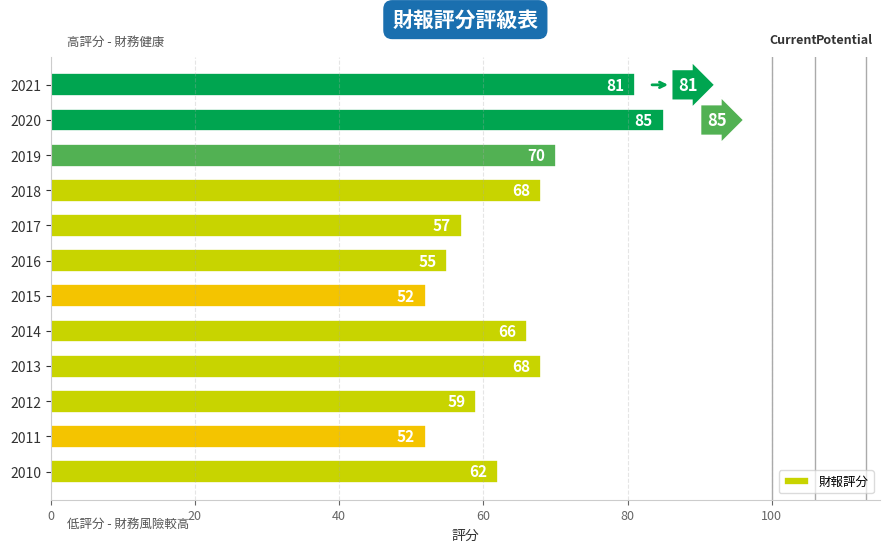

Reading bottom to top, list all the values displayed in this chart.

2010=62	2011=52	2012=59	2013=68	2014=66	2015=52	2016=55	2017=57	2018=68	2019=70	2020=85	2021=81